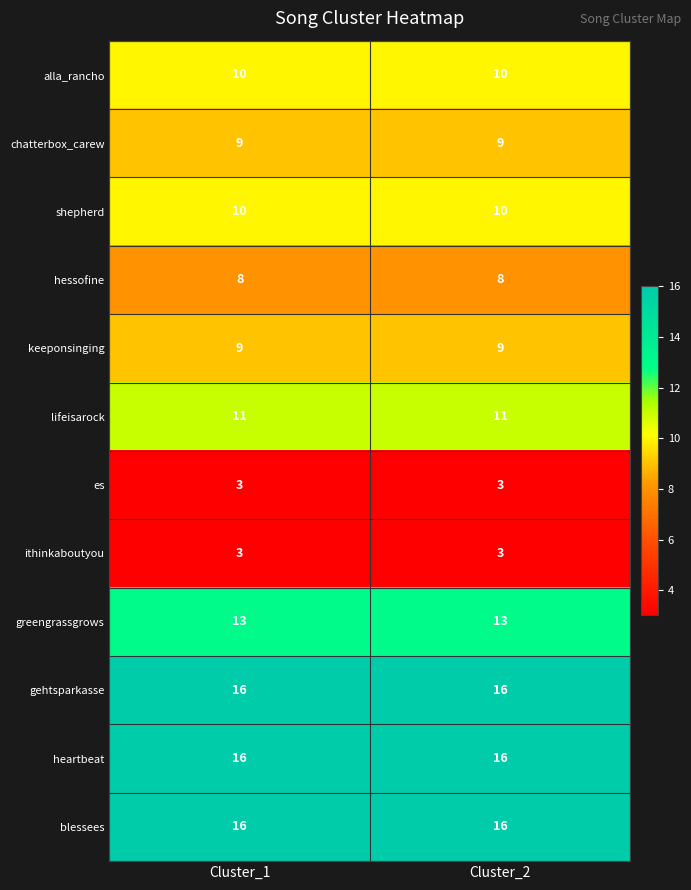

The value of gehtsparkasse at Cluster_2 is 16. True or false?

True